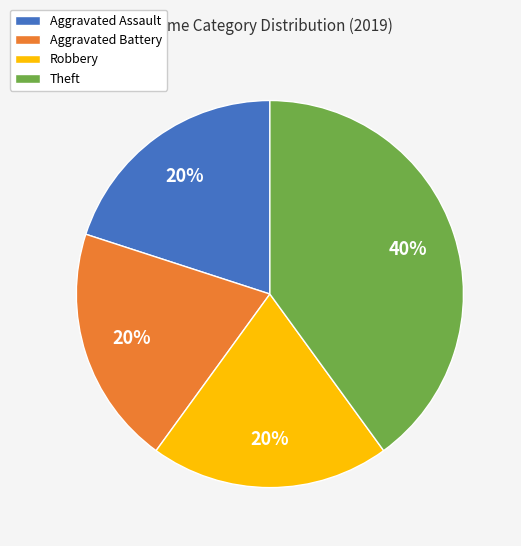

What is the largest slice in the pie chart?

Theft